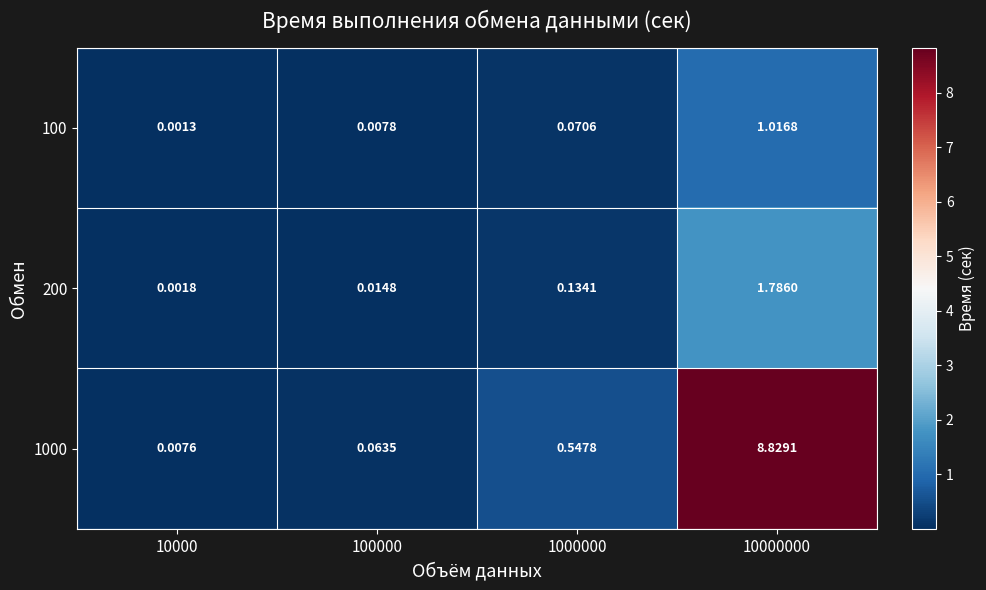

How many series are shown in this chart?

3